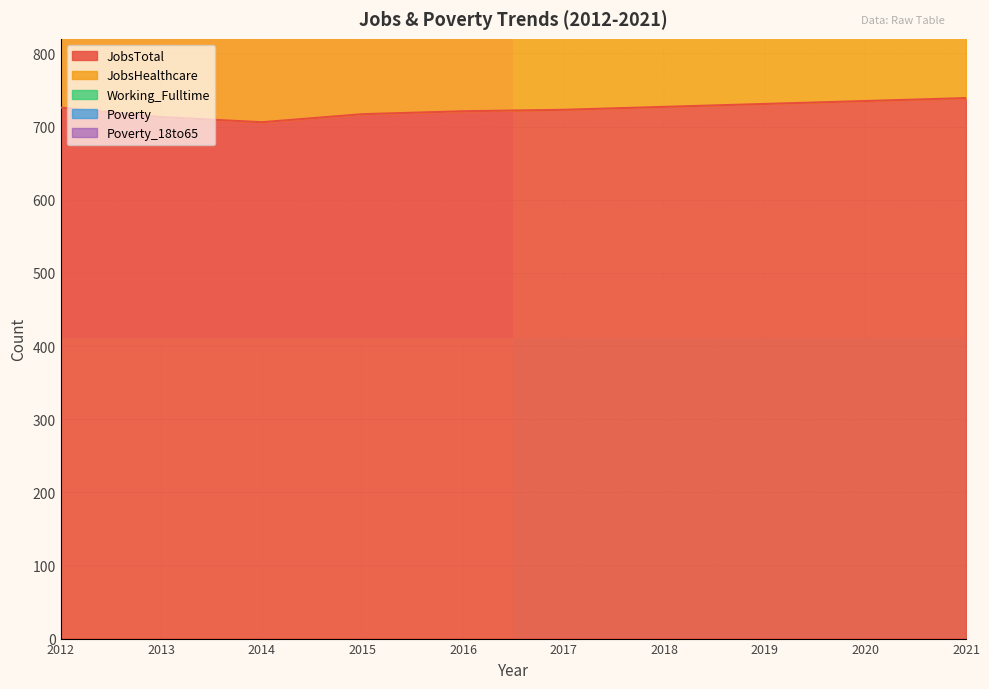

How many data points does each series have?

10